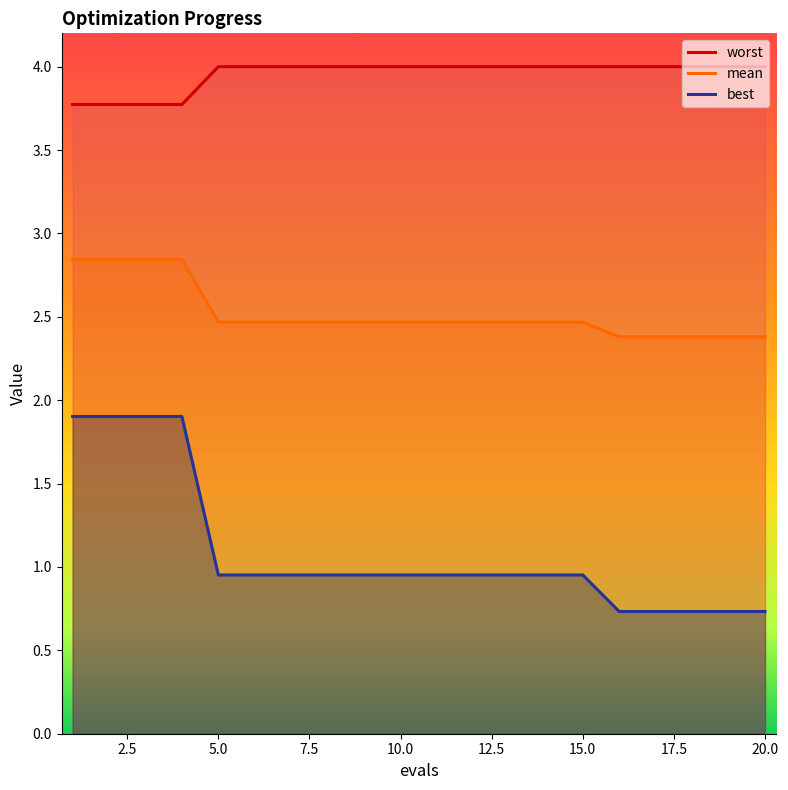

Between 6 and 9, which is larger?

6